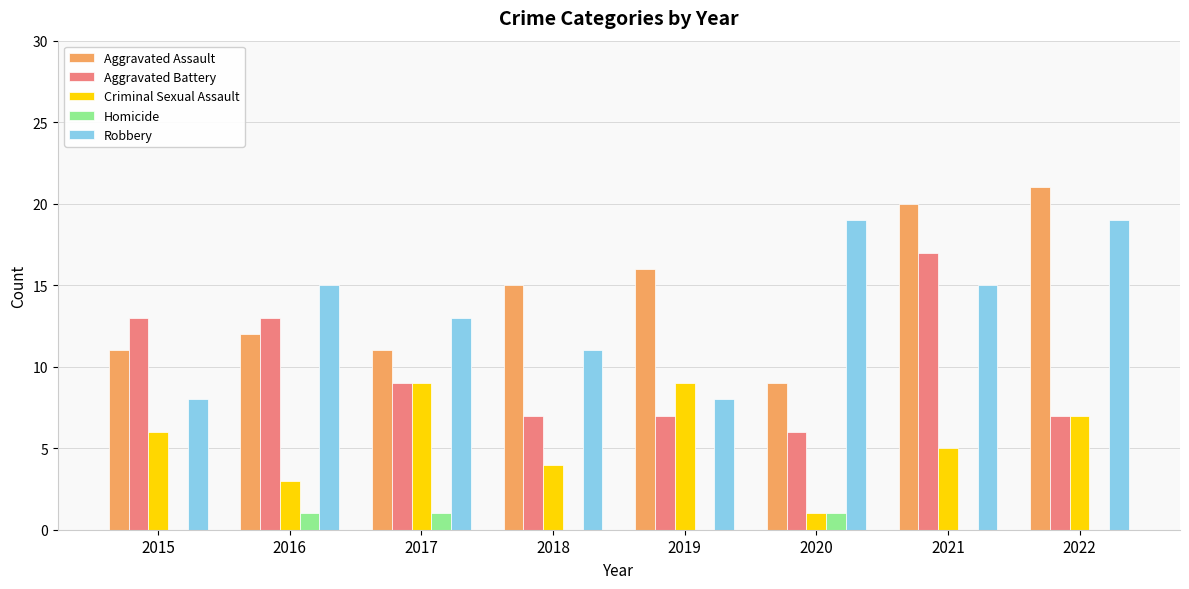

Reading left to right, list all the values displayed in this chart.

Aggravated Assault: 11	12	11	15	16	9	20	21
Aggravated Battery: 13	13	9	7	7	6	17	7
Criminal Sexual Assault: 6	3	9	4	9	1	5	7
Homicide: 0	1	1	0	0	1	0	0
Robbery: 8	15	13	11	8	19	15	19